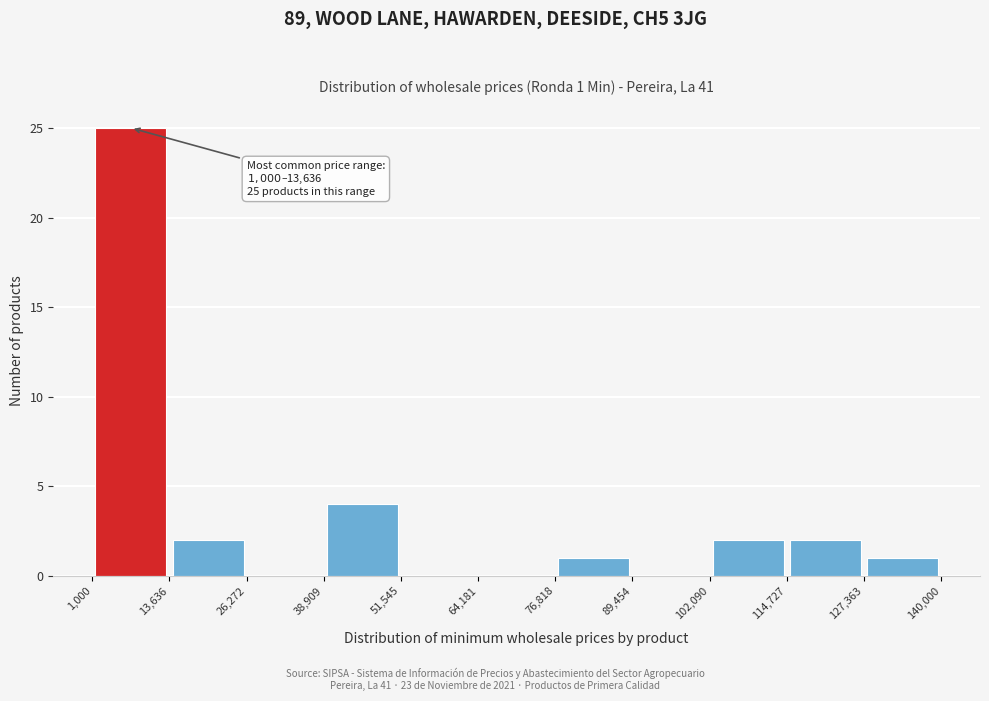

Over which range of the x-axis is the bar tallest?

1,000 to 13,636